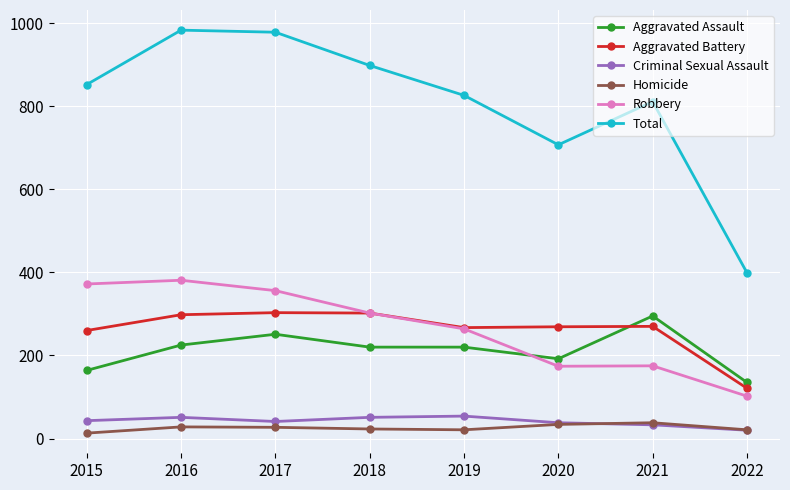

Which series has the largest total across all categories?

Total